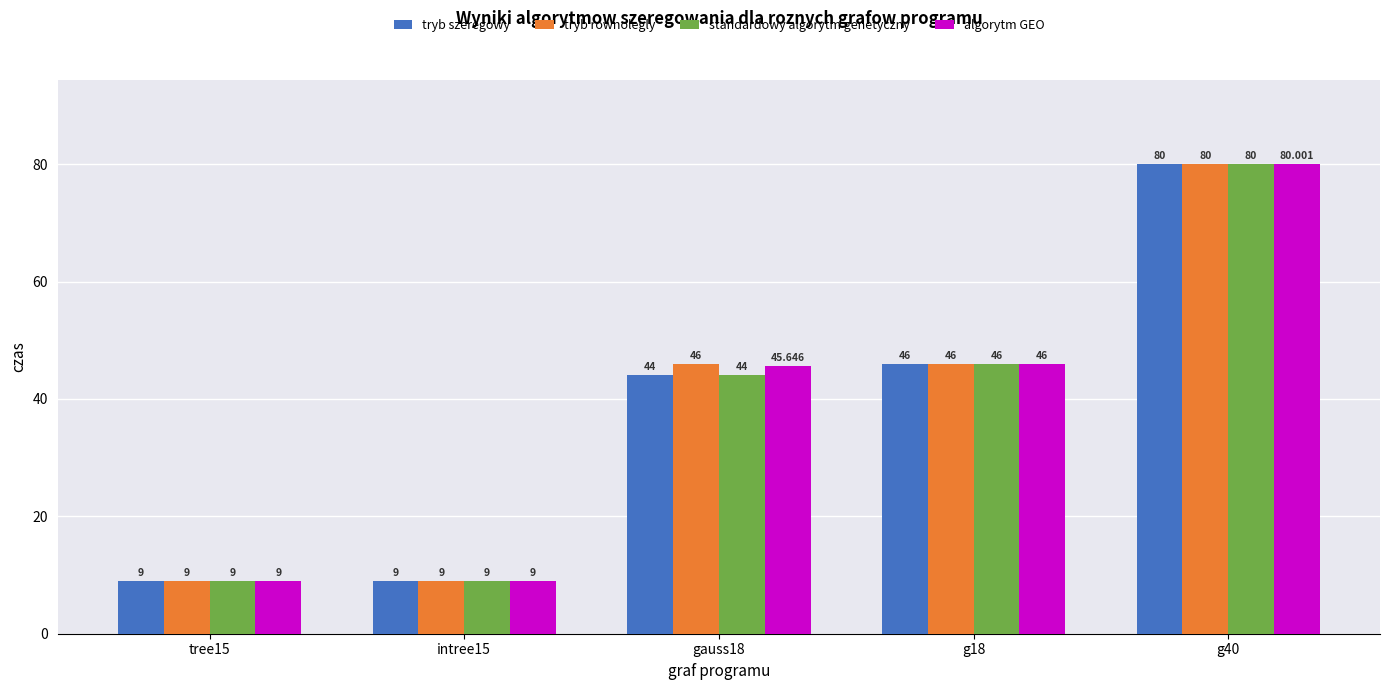

The value of tryb rownolegly at tree15 is 4.5. True or false?

False